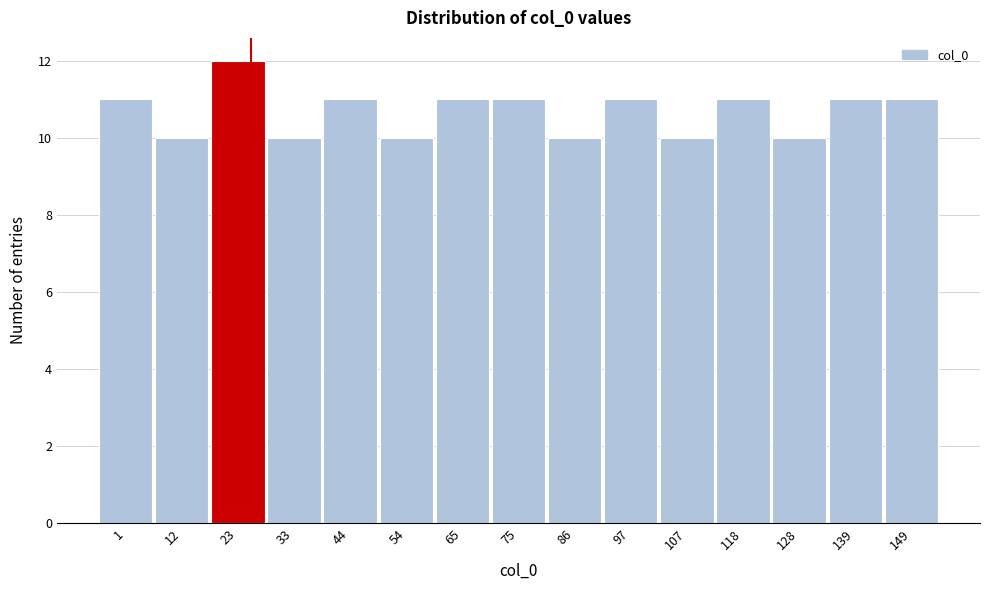

Reading left to right, list all the values displayed in this chart.

11	10	12	10	11	10	11	11	10	11	10	11	10	11	11